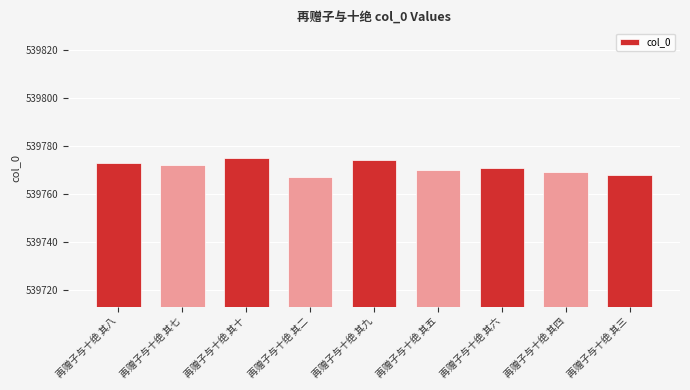

List the labels in order of value, smallest first.

再赠子与十绝 其二, 再赠子与十绝 其三, 再赠子与十绝 其四, 再赠子与十绝 其五, 再赠子与十绝 其六, 再赠子与十绝 其七, 再赠子与十绝 其八, 再赠子与十绝 其九, 再赠子与十绝 其十